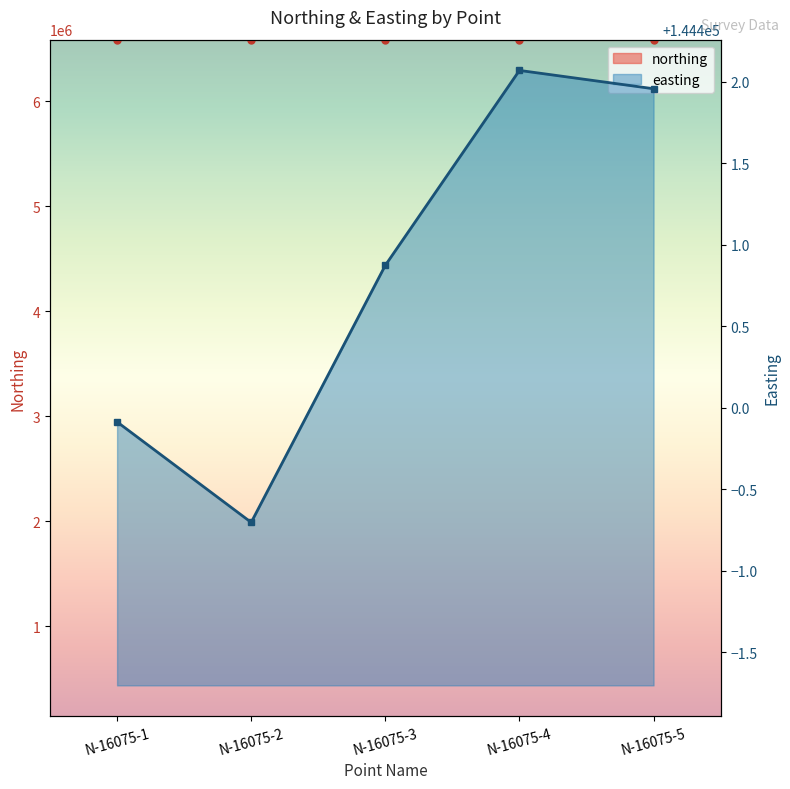

What are all the series names shown in the legend?

northing, easting